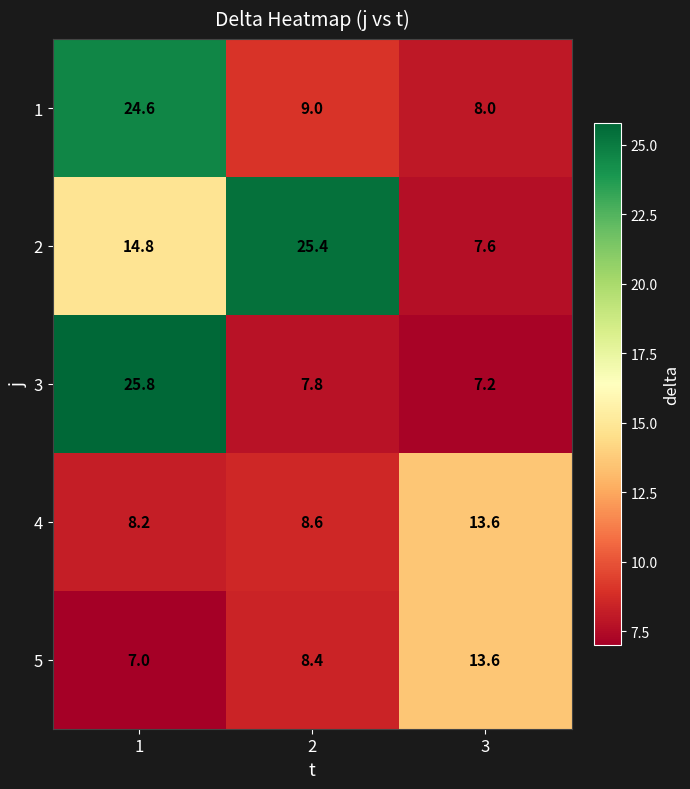

Is it true that 3 equals 4.3 at 3?

False